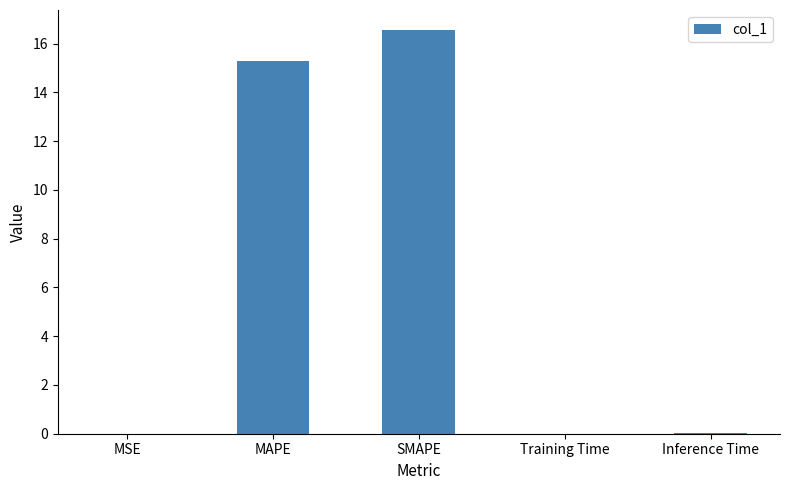

What is the sum of all values?

31.9